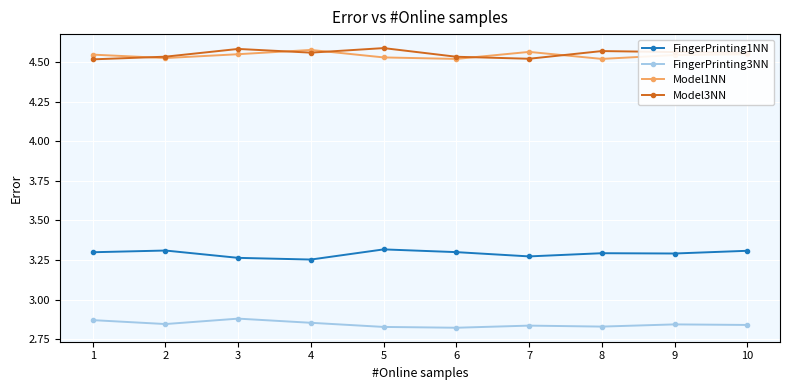

How many Model1NN values are between 4 and 5?

10